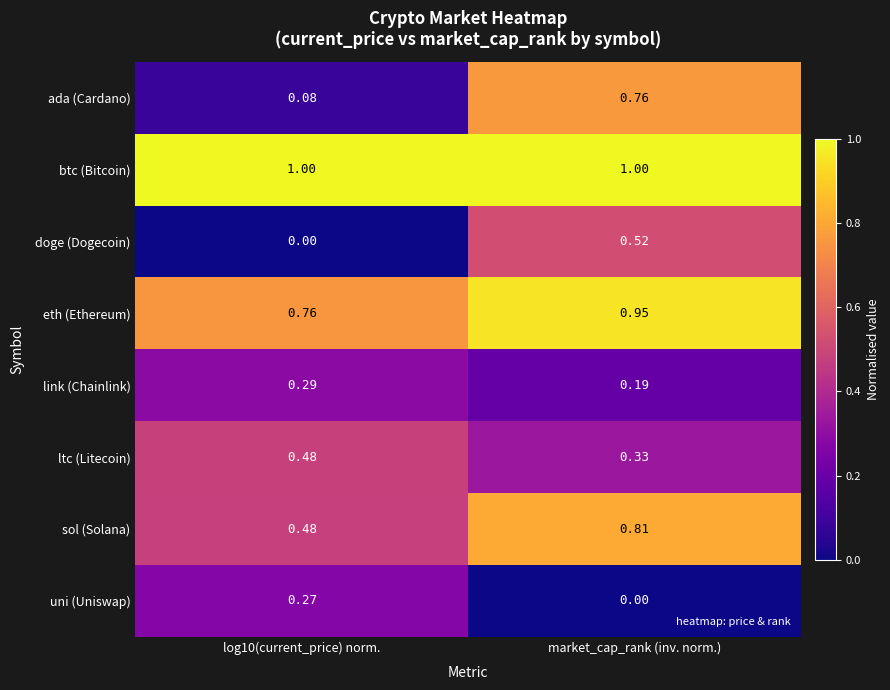

At which label does uni (Uniswap) reach its minimum?

market_cap_rank (inv. norm.)